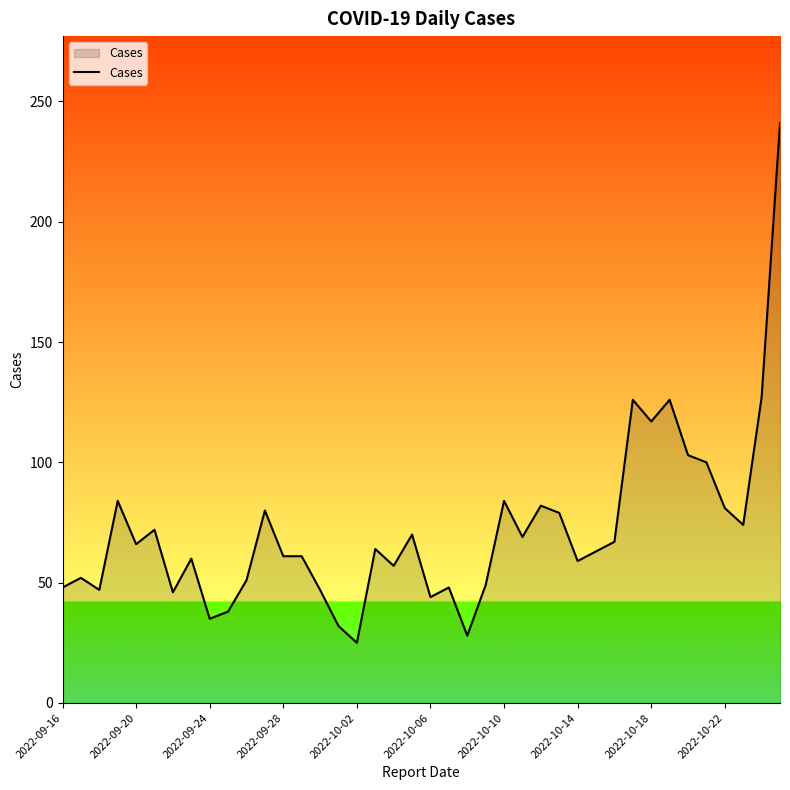

What is the greatest value displayed?

241